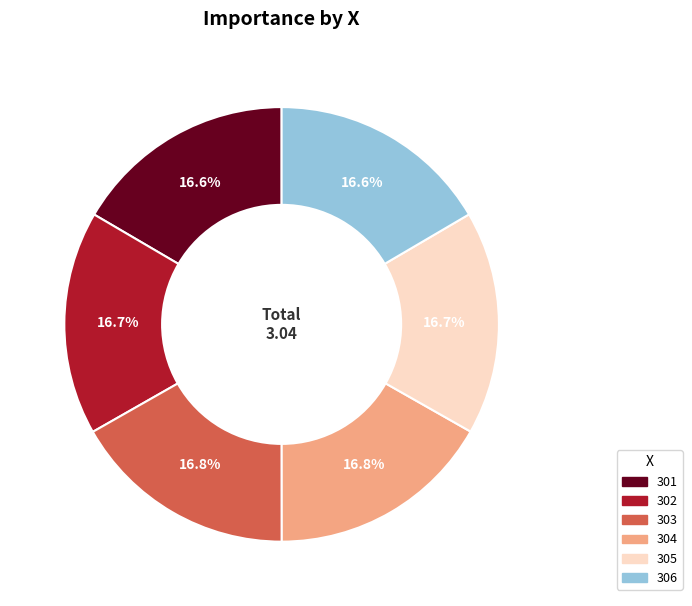

Is there any slice that represents more than half of the pie?

No